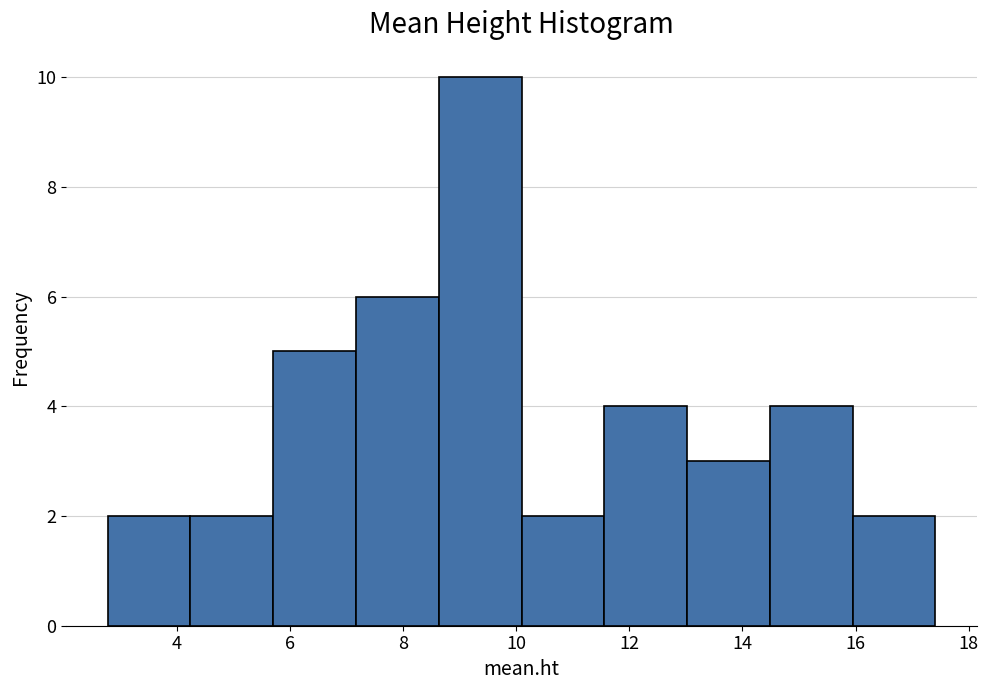

Reading left to right, list every bar in this chart as the range it spans on the x-axis followed by its height. Neither the bar edges nor the heights are printed on the chart, so give them approximately, as read against the axes.

2.8 to 4.2: 2
4.2 to 5.8: 2
5.8 to 7.2: 5
7.2 to 8.6: 6
8.6 to 10.0: 10
10.0 to 11.6: 2
11.6 to 13.0: 4
13.0 to 14.4: 3
14.4 to 16.0: 4
16.0 to 17.4: 2